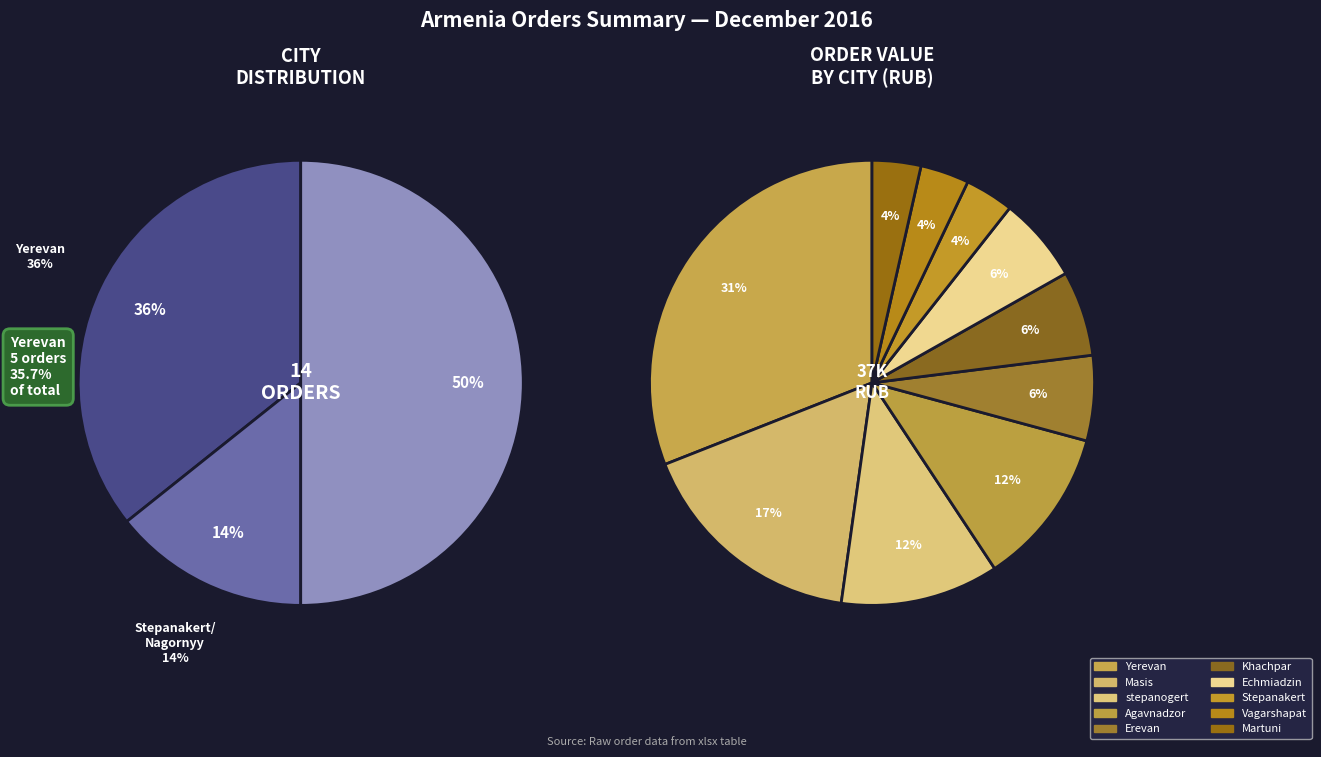

What percentage do Stepanakert/Nagornyy and Masis together represent?

21.4%